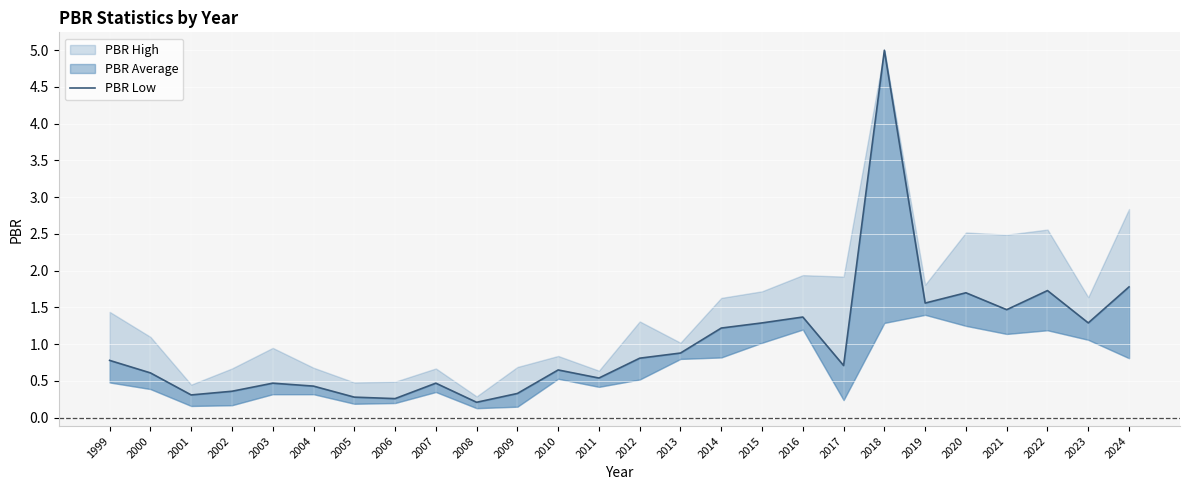

Does the chart display data point markers on the line(s)?

No